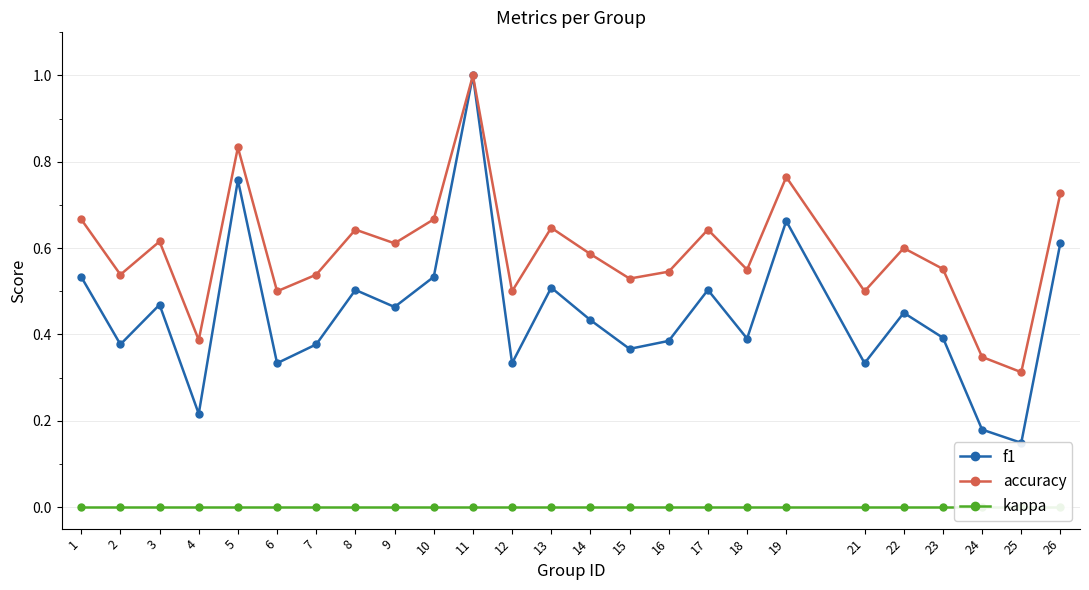

Between 17 and 3, which is larger?

17